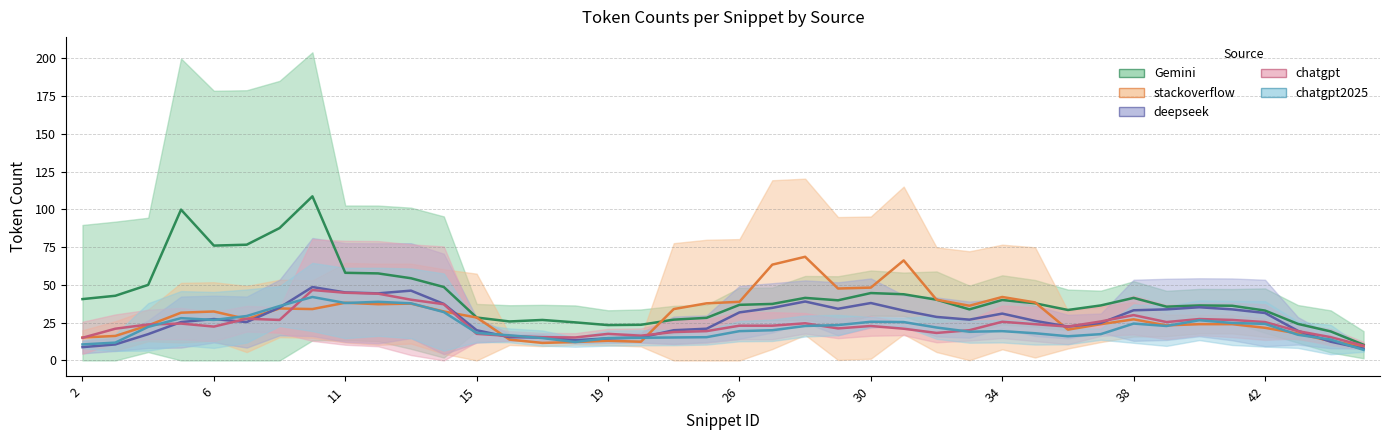

What is the difference between the maximum and minimum values in the chatgpt2025 series?

35.0